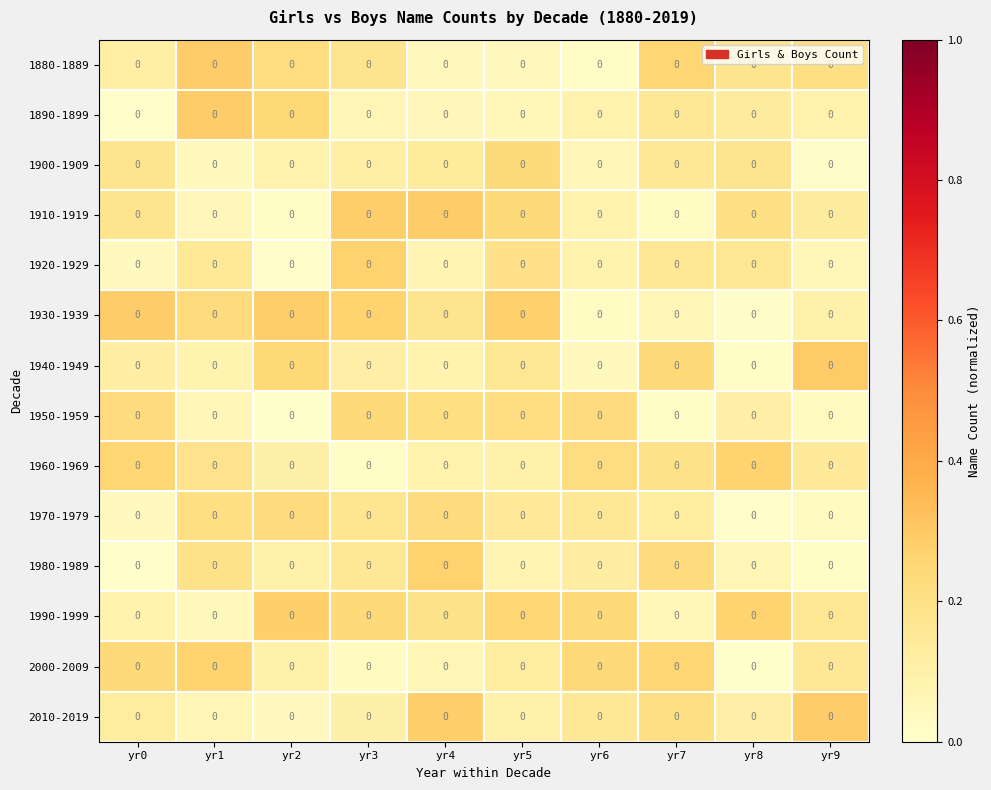

Count the number of data series in this chart.

14